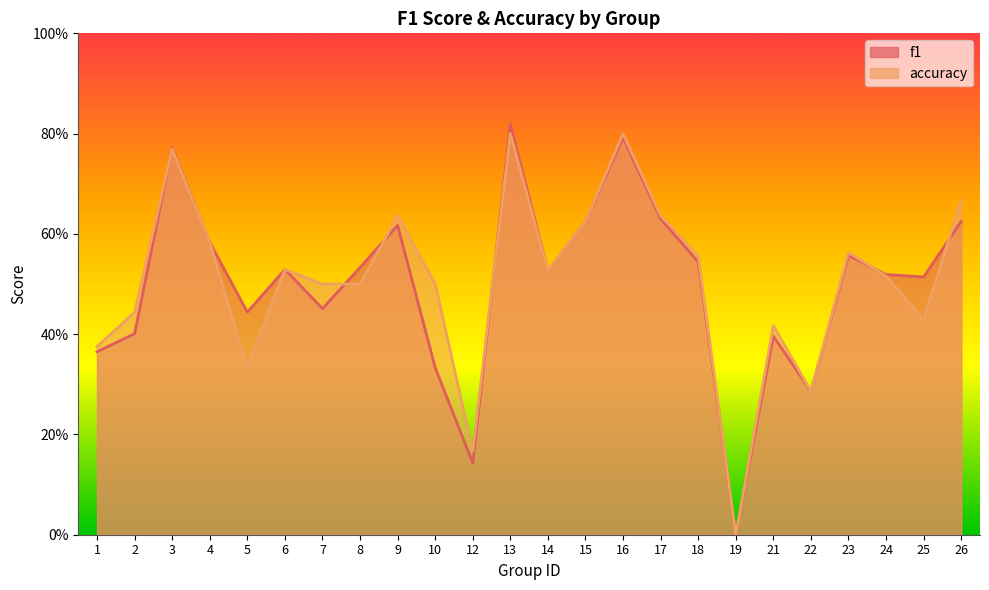

What is the total value across all series at 8?

1.0